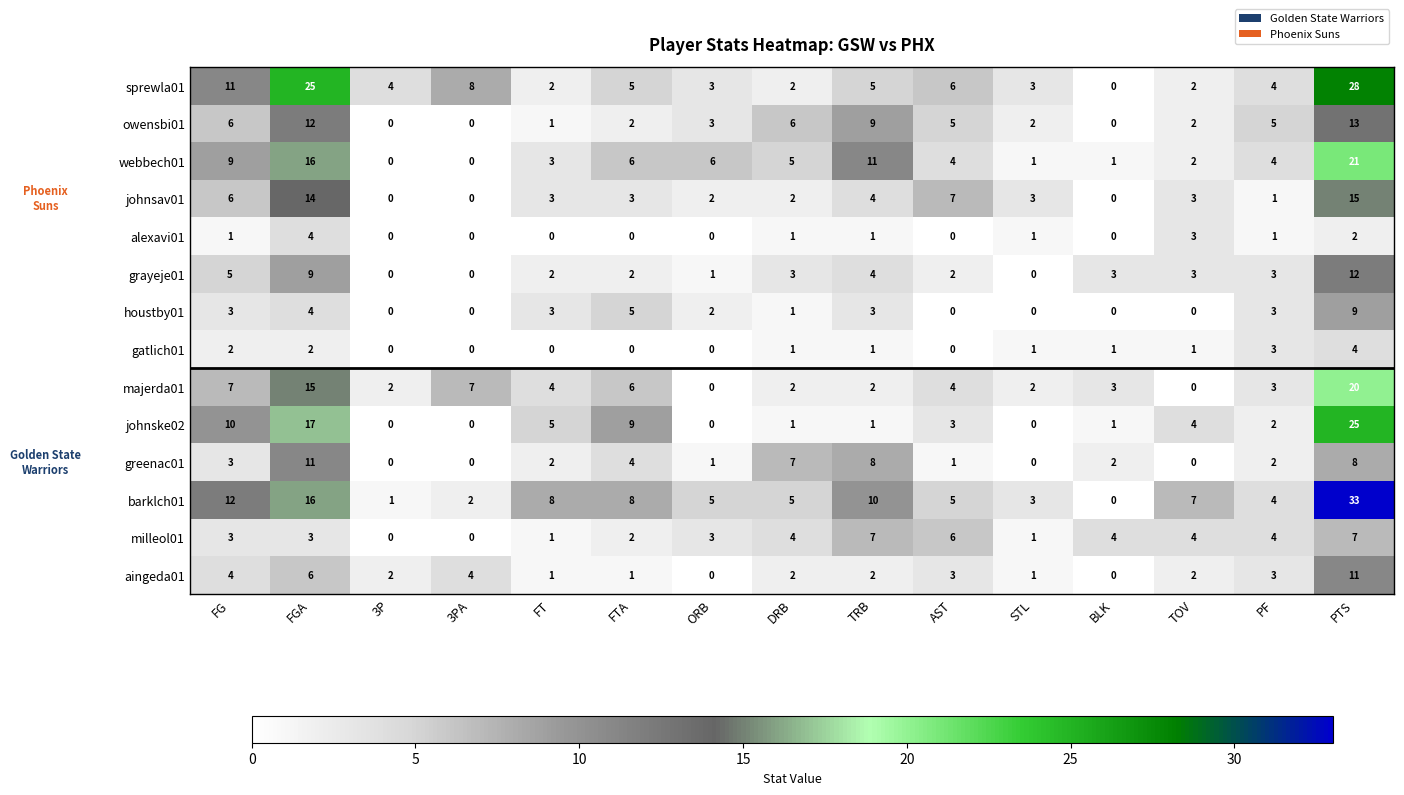

Which series changed the most between DRB and AST?

greenac01